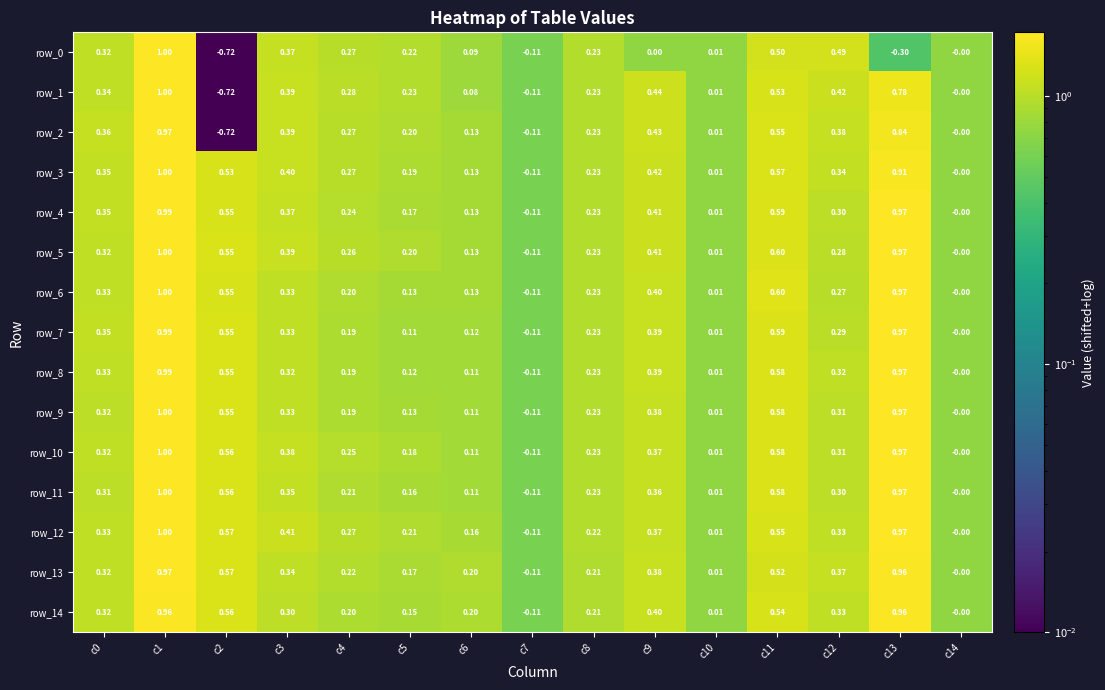

Is the value of row_11 at c3 greater than the value of row_12 at c5?

Yes